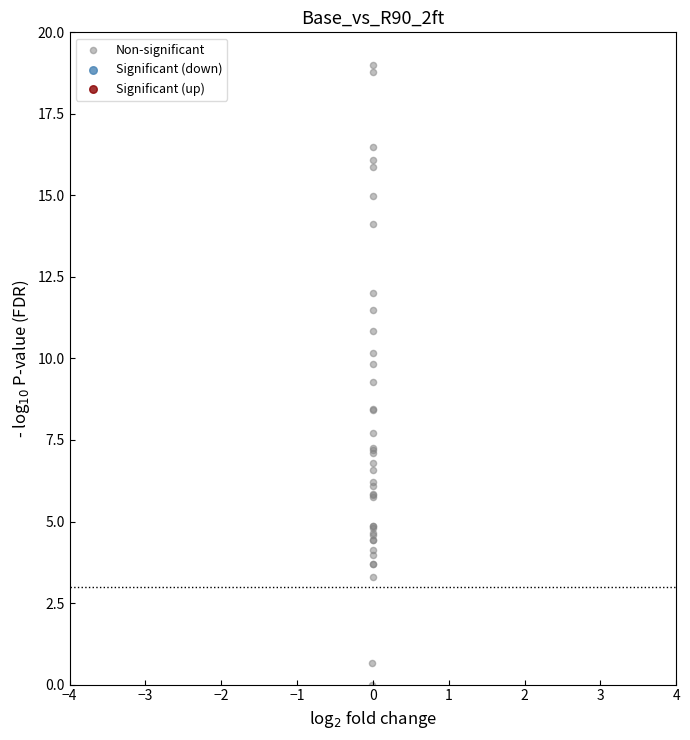

What Y value in the scatter plot is closest to 9?

9.3